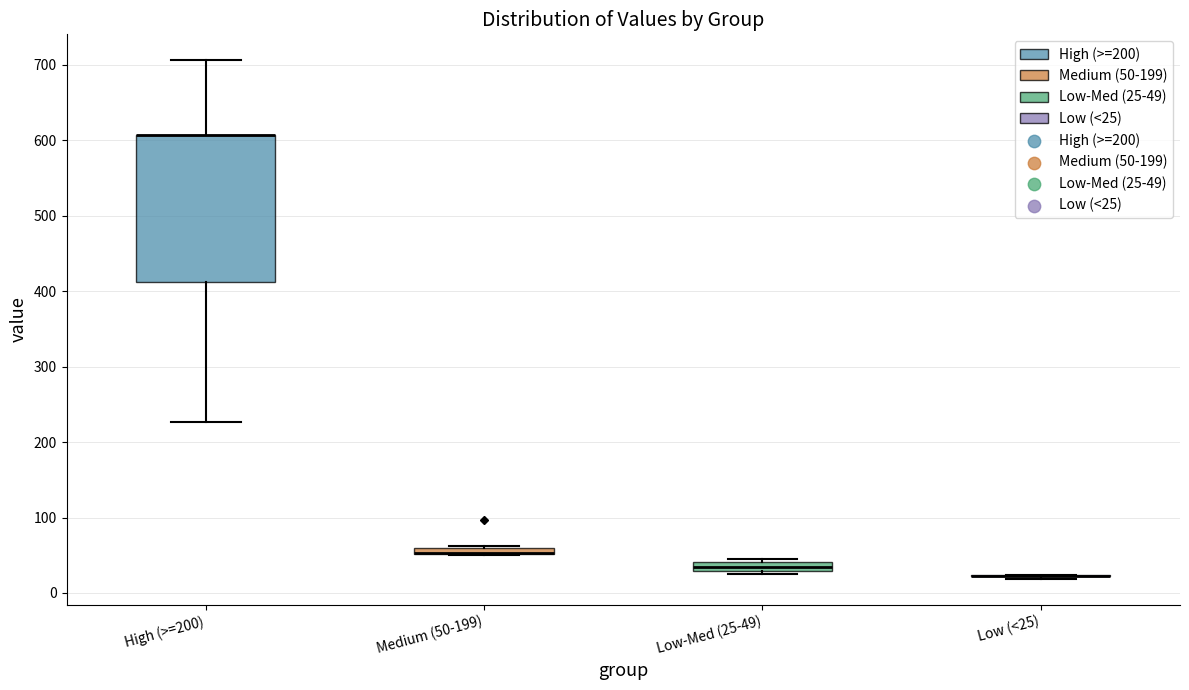

Which box is the tallest, from its lower edge to its upper edge?

High (>=200)